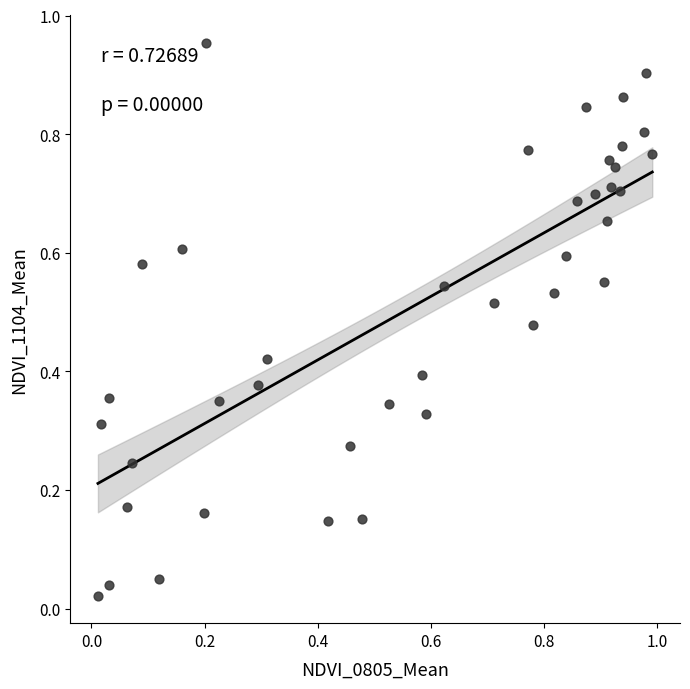

Count the number of points in this scatter plot.

40